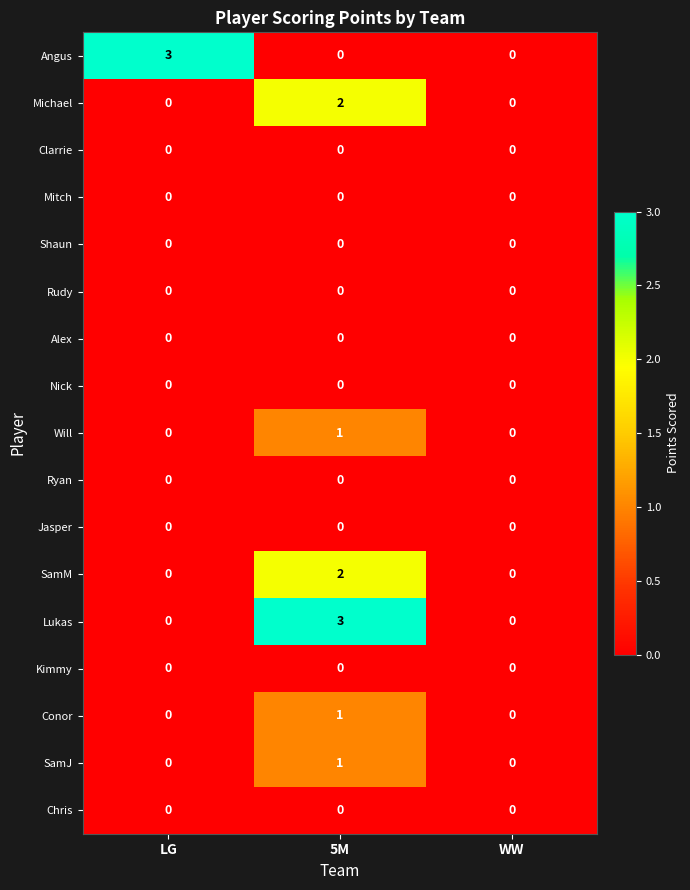

What is the difference between the highest and lowest values at 5M?

3